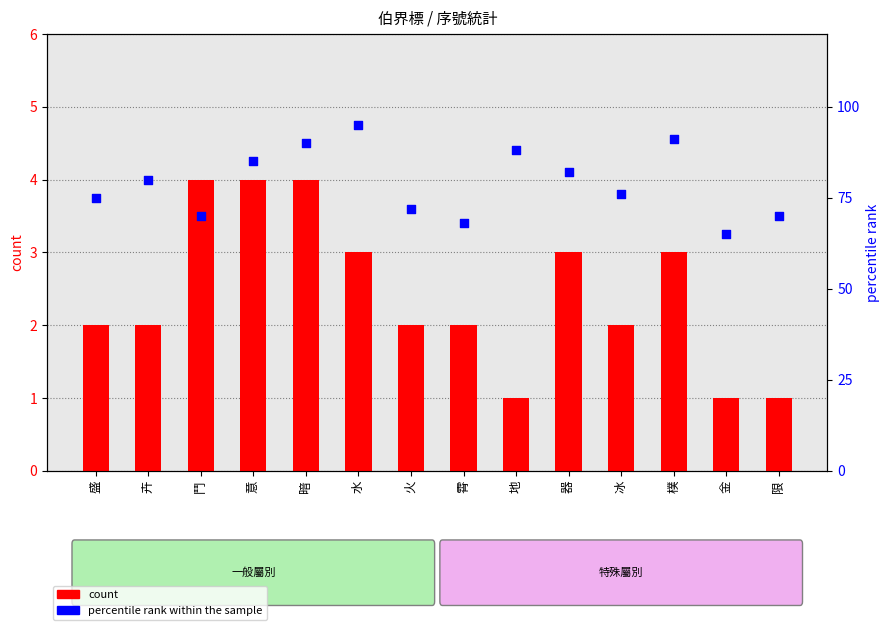

Is the value of count at 鬥 greater than the value of percentile rank within the sample at 樸?

No